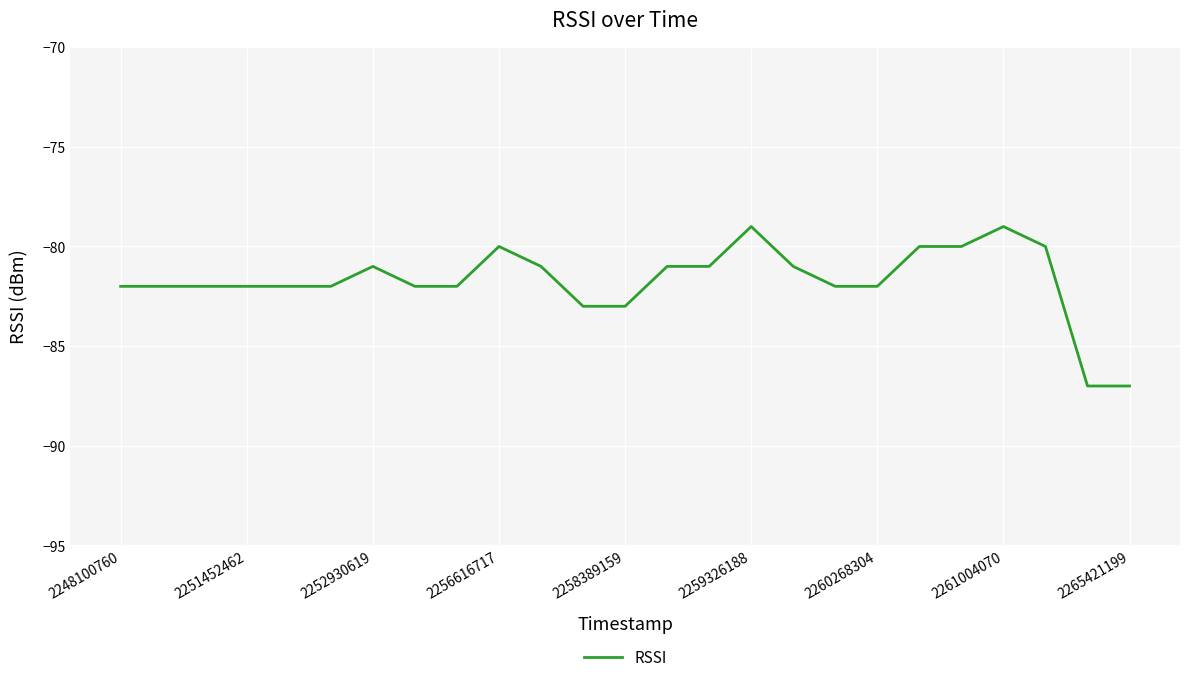

What is the difference between the maximum and minimum values?

8